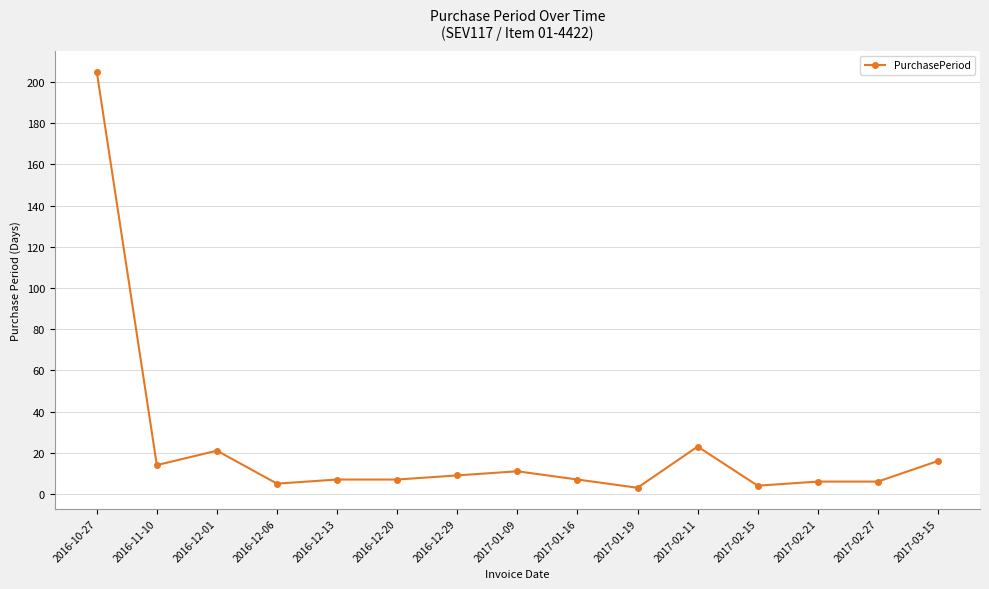

What is the difference between the maximum and minimum values?

202